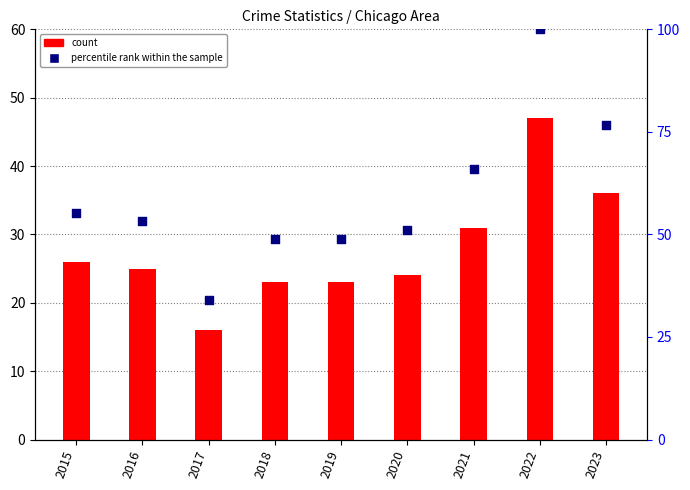

Is the value of Total at 2023 greater than the value of percentile rank within the sample at 2022?

No